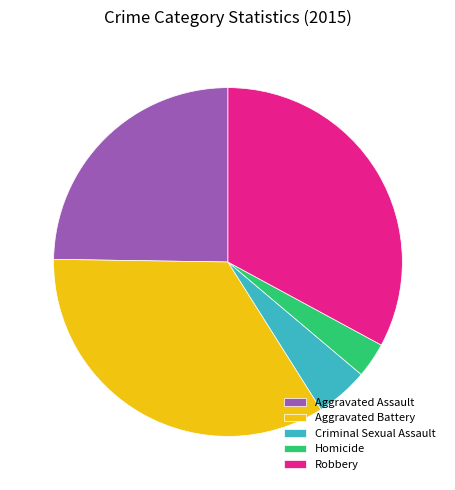

Rank the categories by value from highest to lowest.

Aggravated Battery, Robbery, Aggravated Assault, Criminal Sexual Assault, Homicide